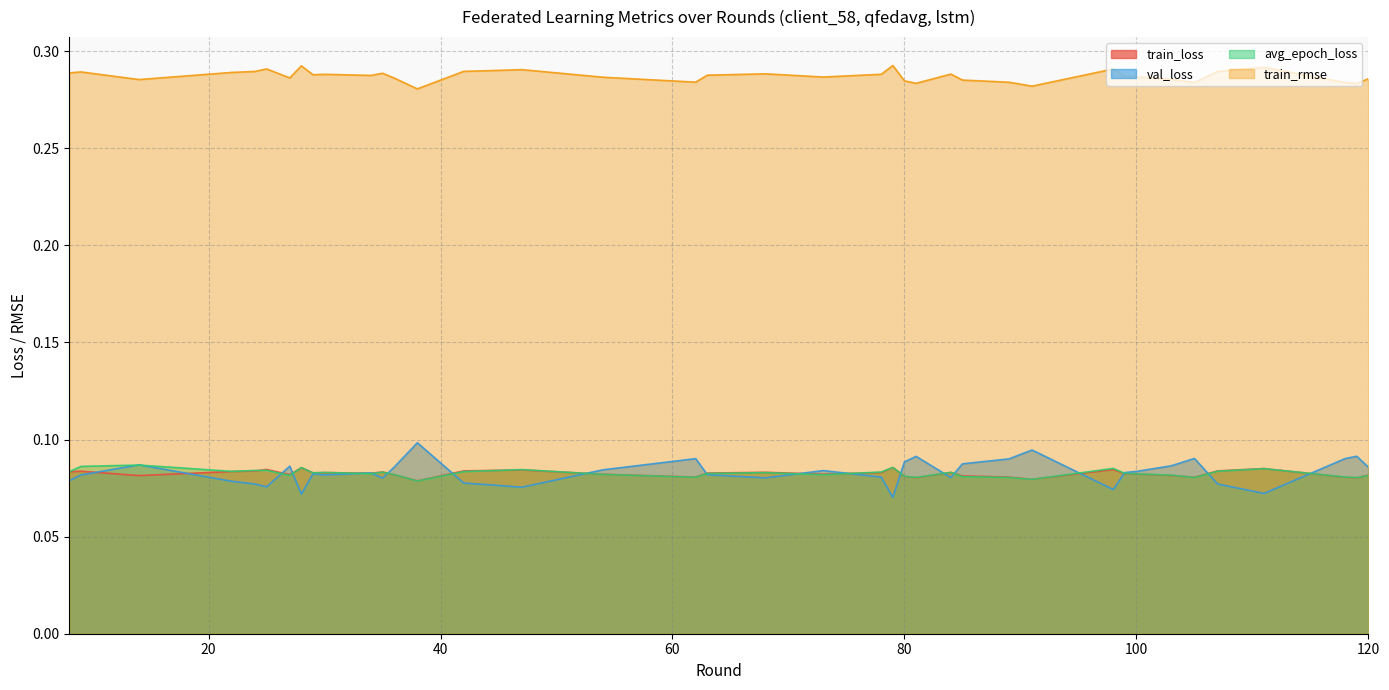

In val_loss, how many points are lower than both neighbors (excluding endpoints)?

10